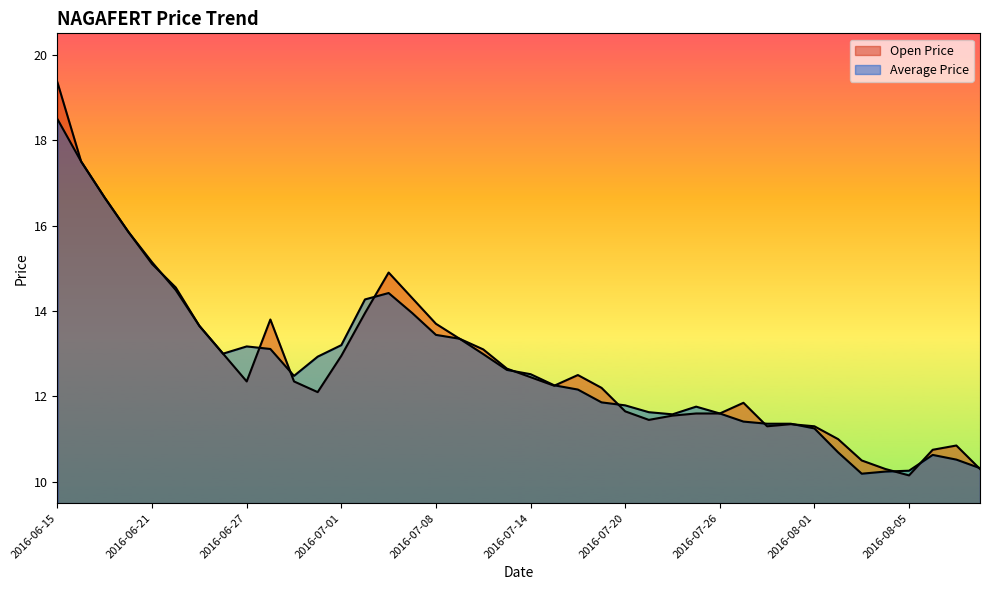

How many data points in Average Price are less than 12?

17